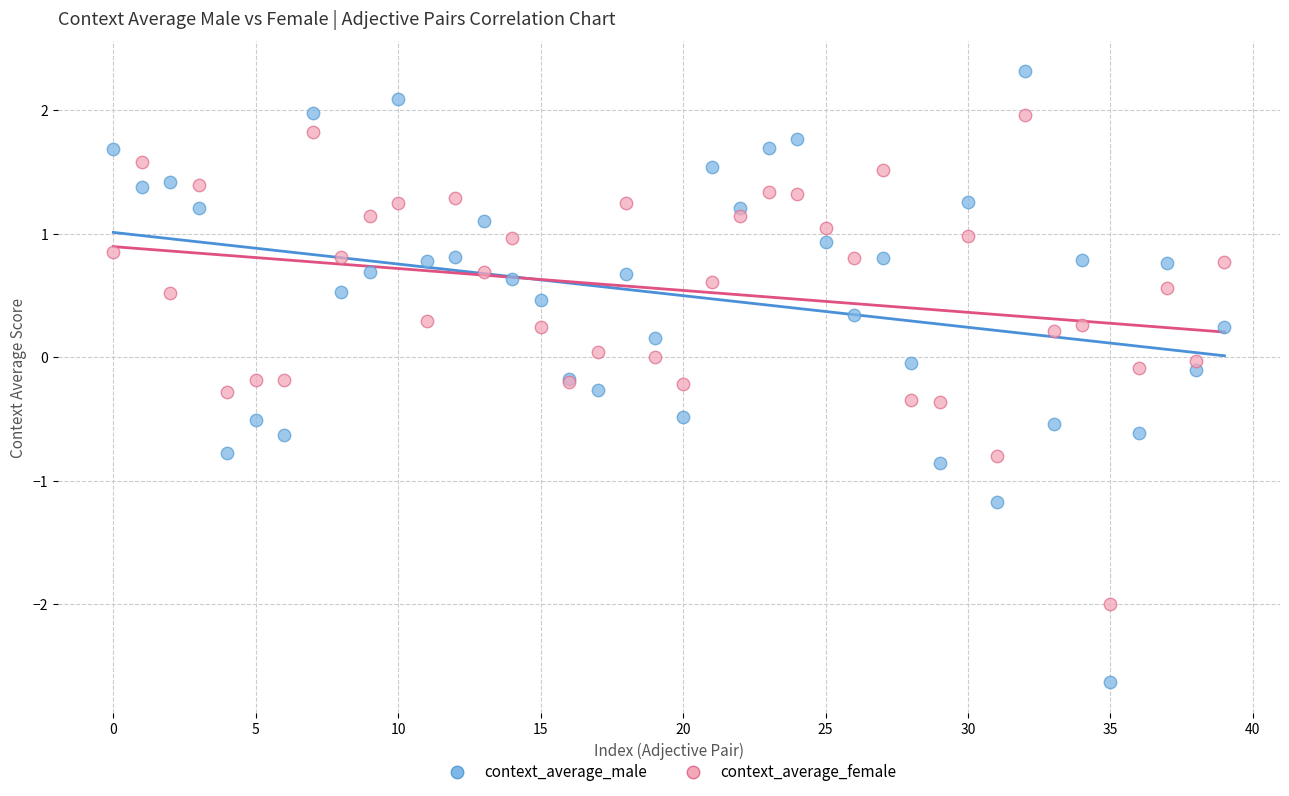

What are all the series names shown in the legend?

context_average_male, context_average_female